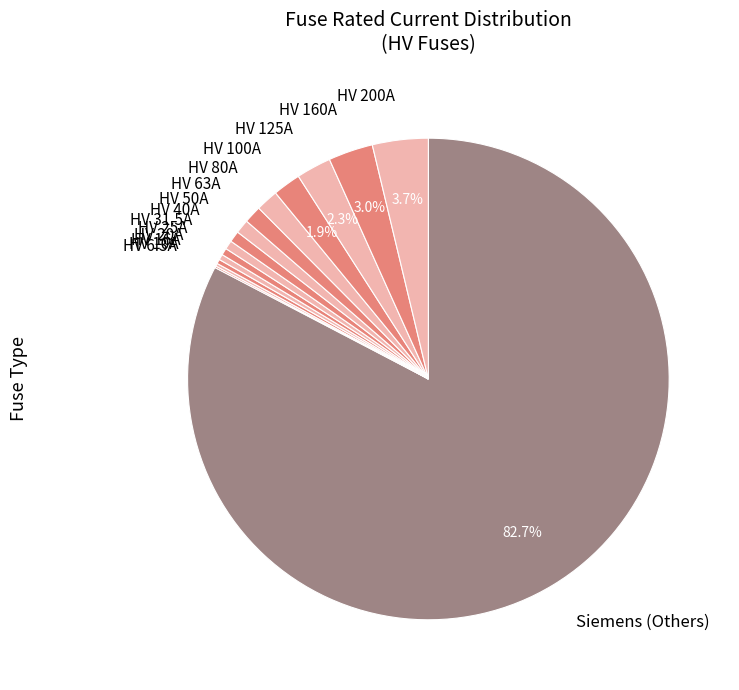

To the nearest percent, what portion does HV 50A represent?

1%